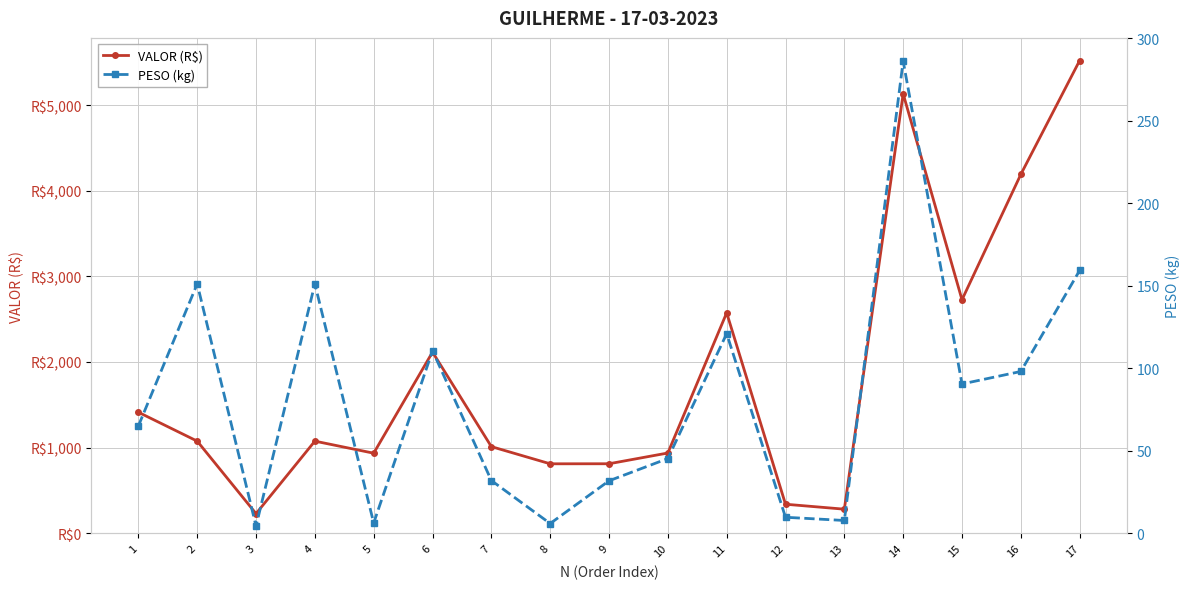

Rank the series by their maximum value, from highest to lowest.

VALOR (R$), PESO (kg)